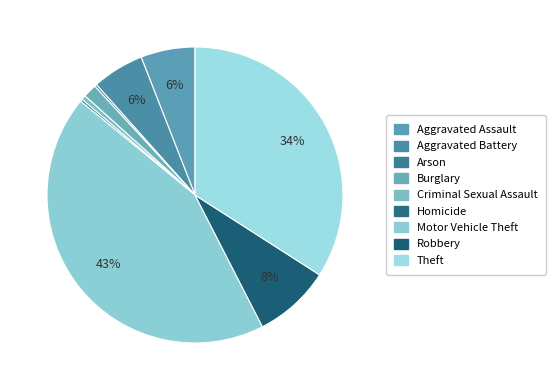

Which category has the smallest portion of the pie?

Arson